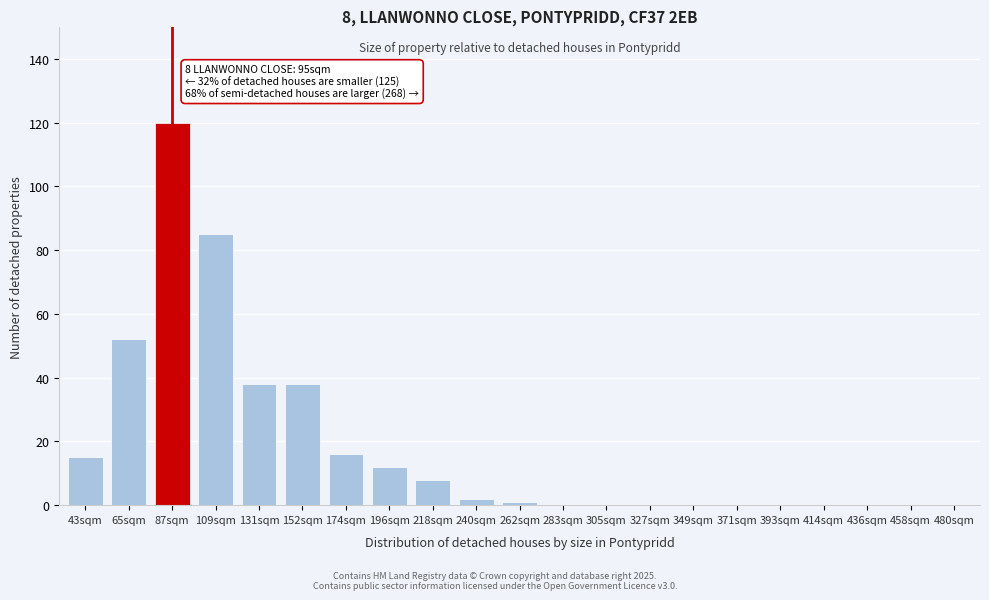

Reading left to right, what are all the values shown in this chart?

43sqm=15	65sqm=52	87sqm=120	109sqm=85	131sqm=38	152sqm=38	174sqm=16	196sqm=12	218sqm=8	240sqm=2	262sqm=1	283sqm=0	305sqm=0	327sqm=0	349sqm=0	371sqm=0	393sqm=0	414sqm=0	436sqm=0	458sqm=0	480sqm=0